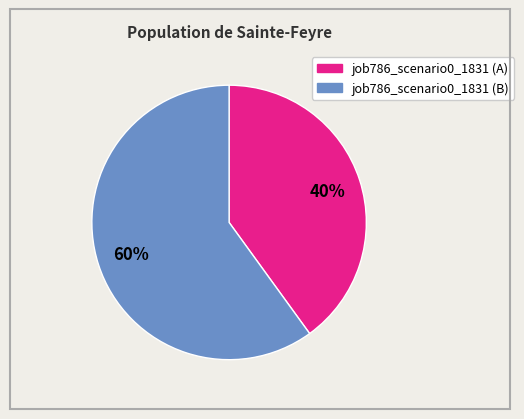

Is there any slice that represents more than half of the pie?

Yes